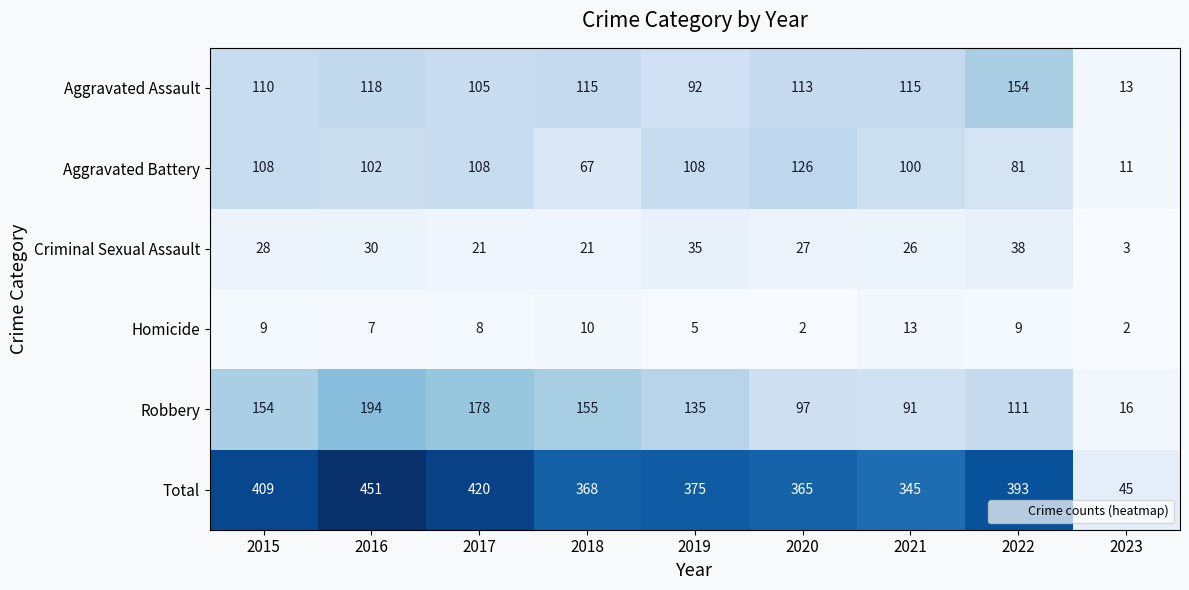

At 2021, list the series in order from largest to smallest.

Total, Aggravated Assault, Aggravated Battery, Robbery, Criminal Sexual Assault, Homicide